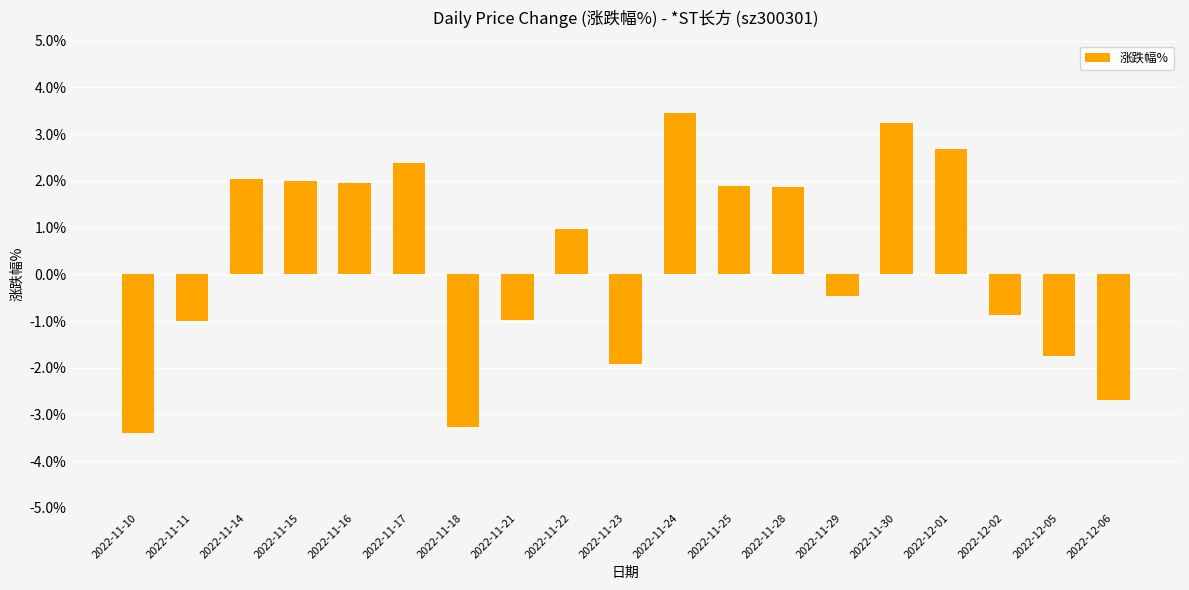

Is it true that the value at 2022-11-25 is 1.2?

False